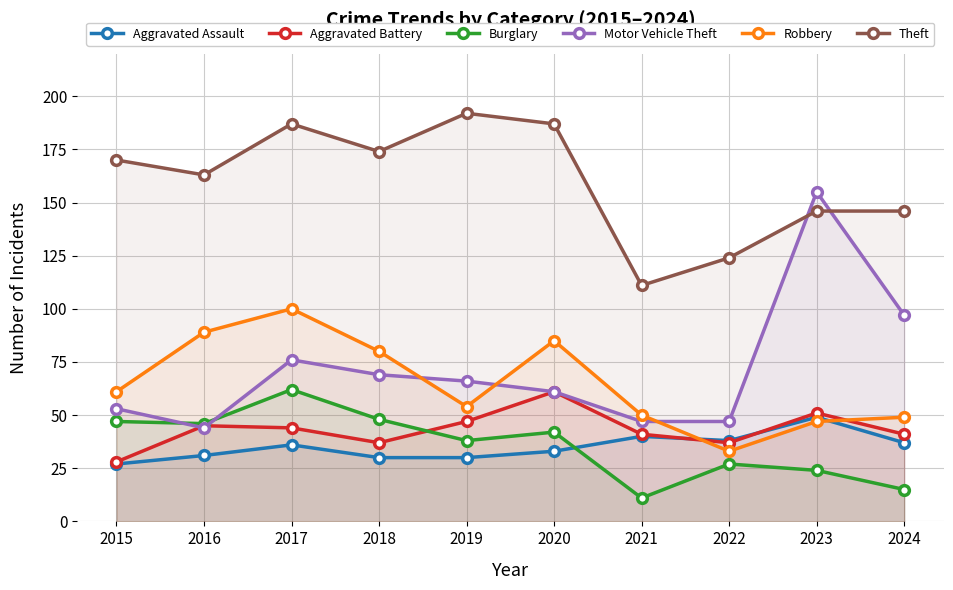

In Theft, how many points are higher than both neighbors (excluding endpoints)?

2